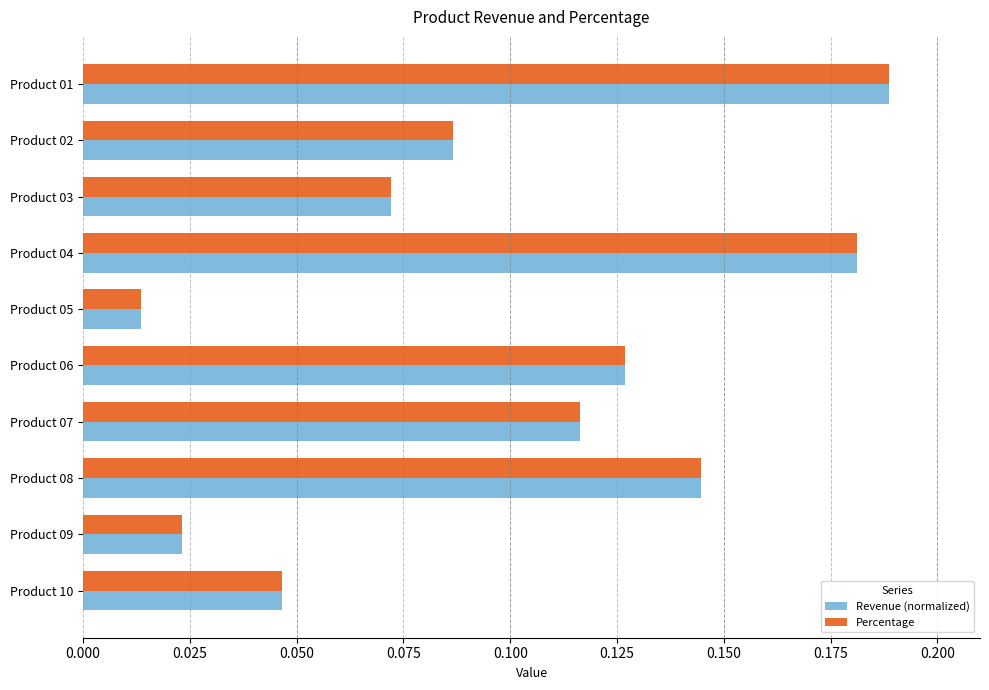

Which category has the highest value across all series?

Product 01